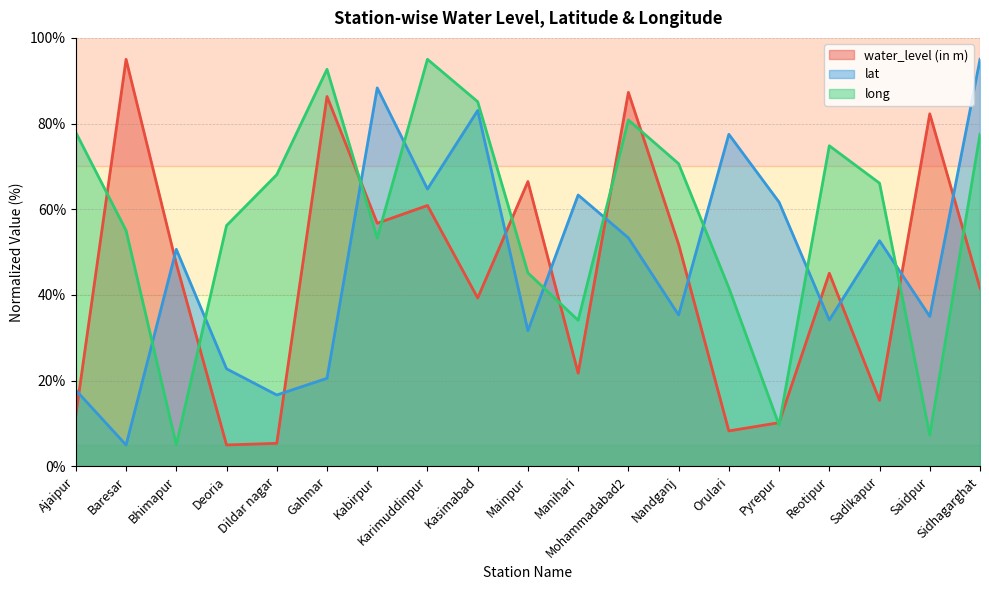

Which has a higher value, Pyrepur or Karimuddinpur?

Karimuddinpur